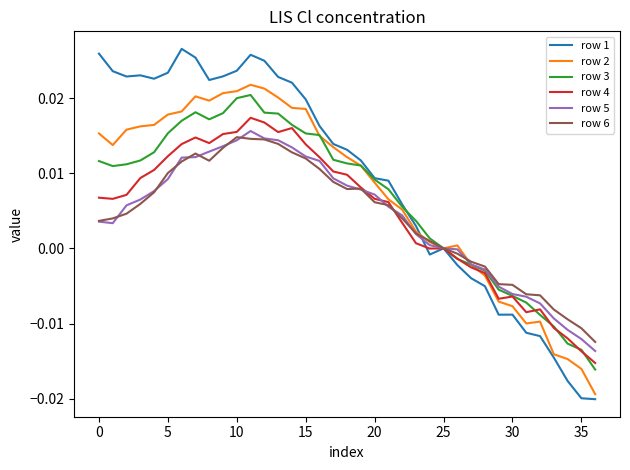

Does the chart display data point markers on the line(s)?

No